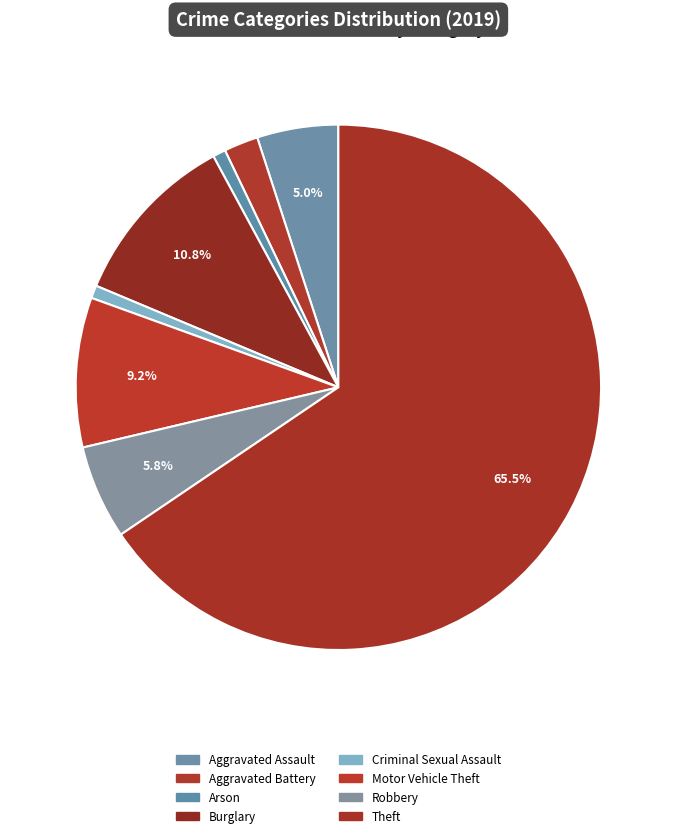

Is it true that Aggravated Assault is 1% of the pie?

False